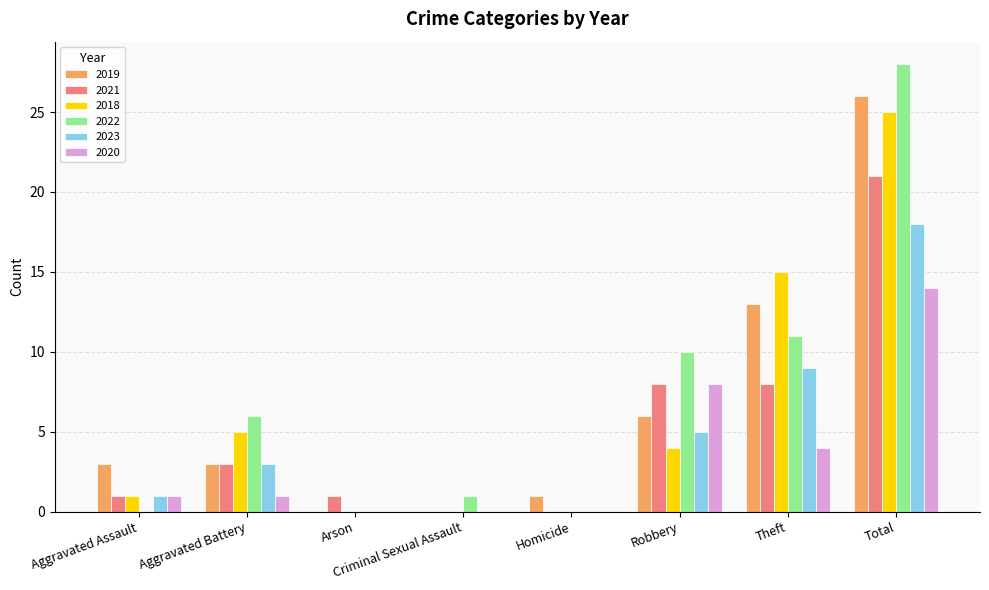

Is it true that 2019 equals 0 at Criminal Sexual Assault?

True